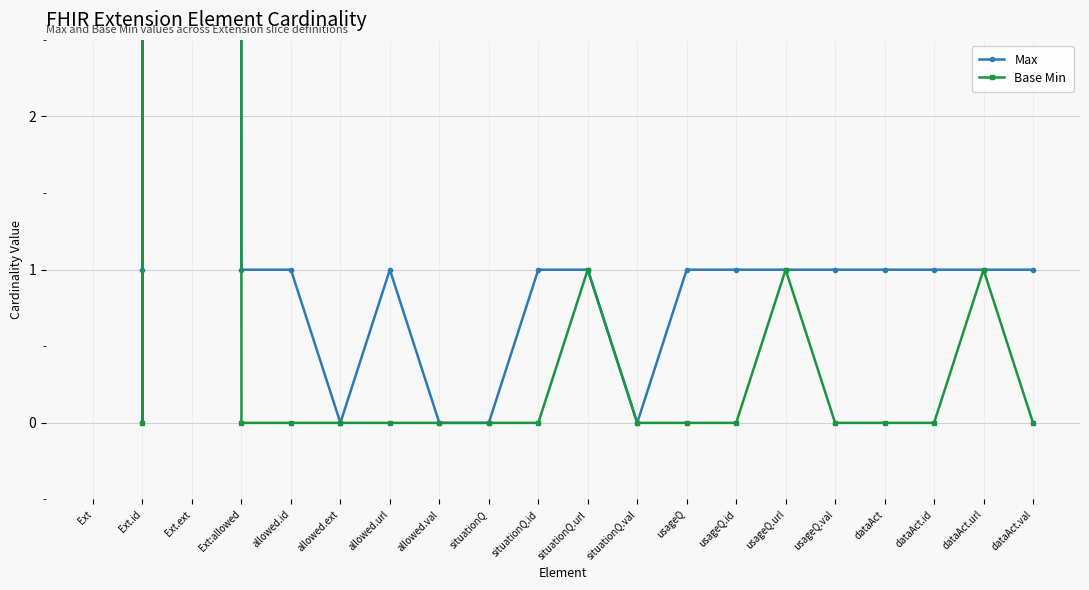

The Max series shows 0 at Ext.id. True or false?

False